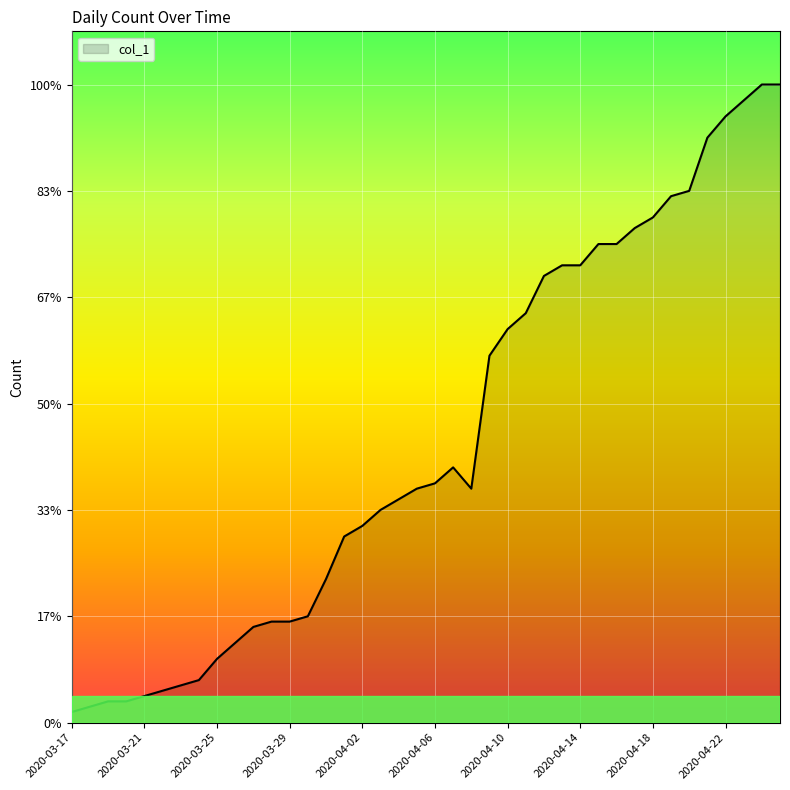

Does the chart display data point markers on the line(s)?

No